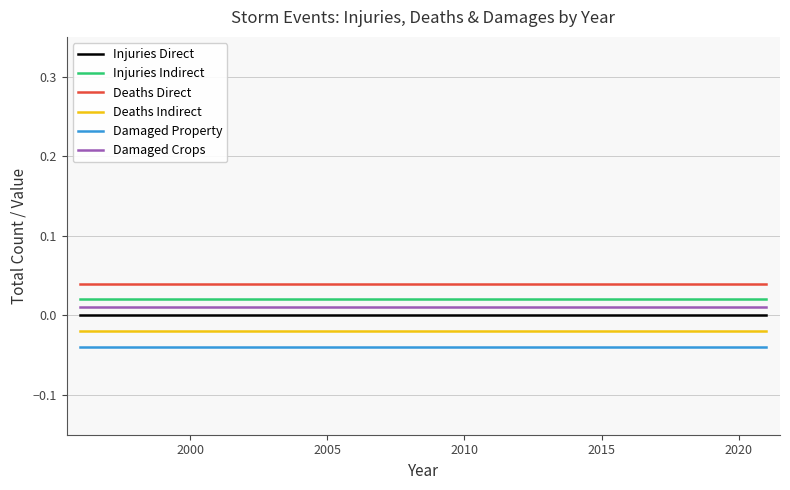

True or false: Injuries Indirect and Deaths Direct intersect in this chart.

False